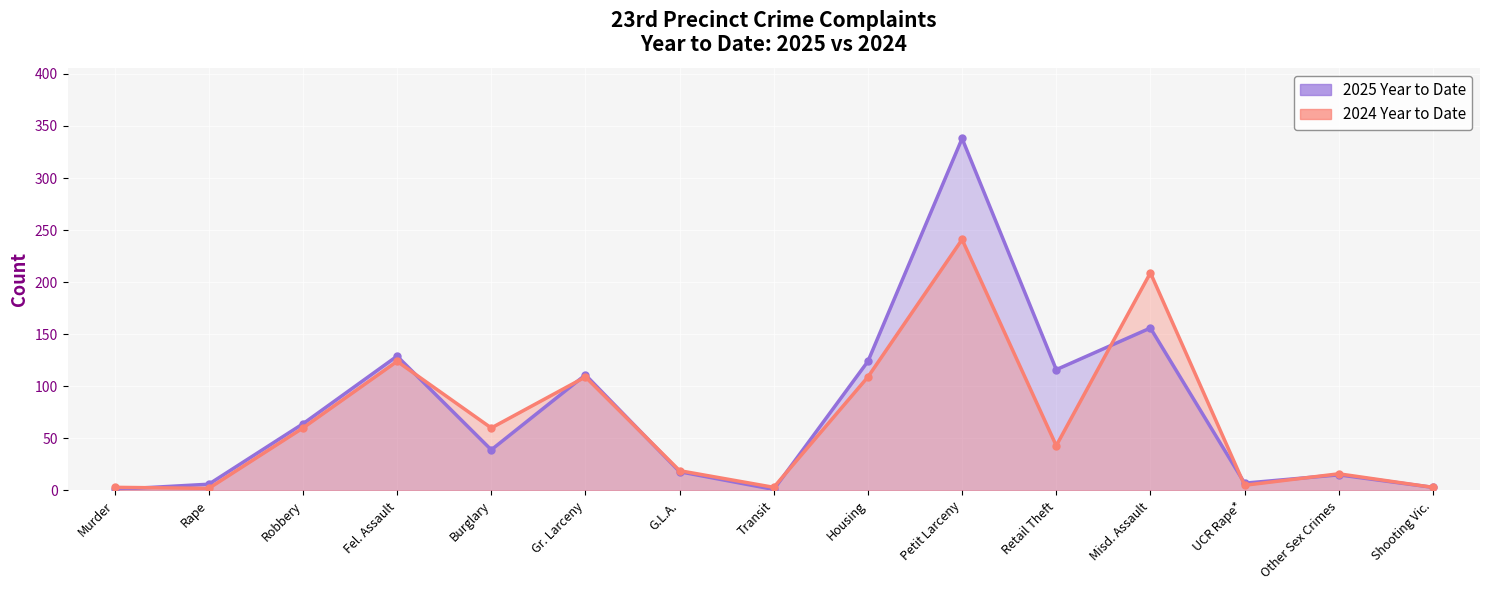

Between which two adjacent categories do 2024 Year to Date and 2025 Year to Date first intersect?

Murder and Rape